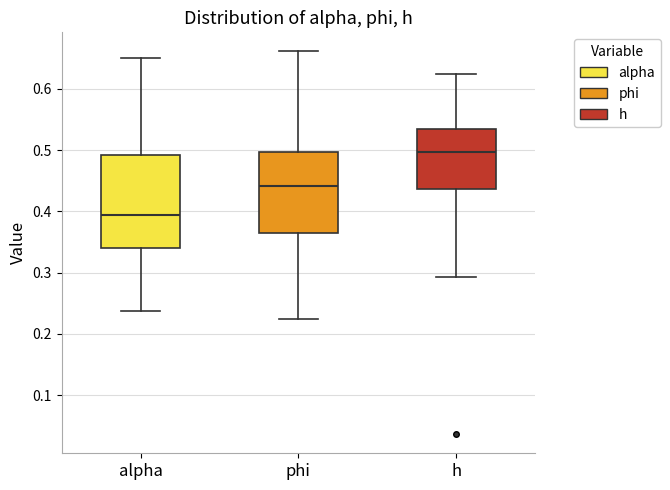

Reading left to right, transcribe this box plot: for each box, give where its median line is, the range the box spans, and where its two whiskers end, as read against the y-axis. The values are not printed on the chart, so give them approximately, as read against the axis.

alpha: median 0.39, box 0.34 to 0.49, whiskers 0.24 to 0.65
phi: median 0.44, box 0.36 to 0.50, whiskers 0.22 to 0.66
h: median 0.50, box 0.44 to 0.53, whiskers 0.29 to 0.62